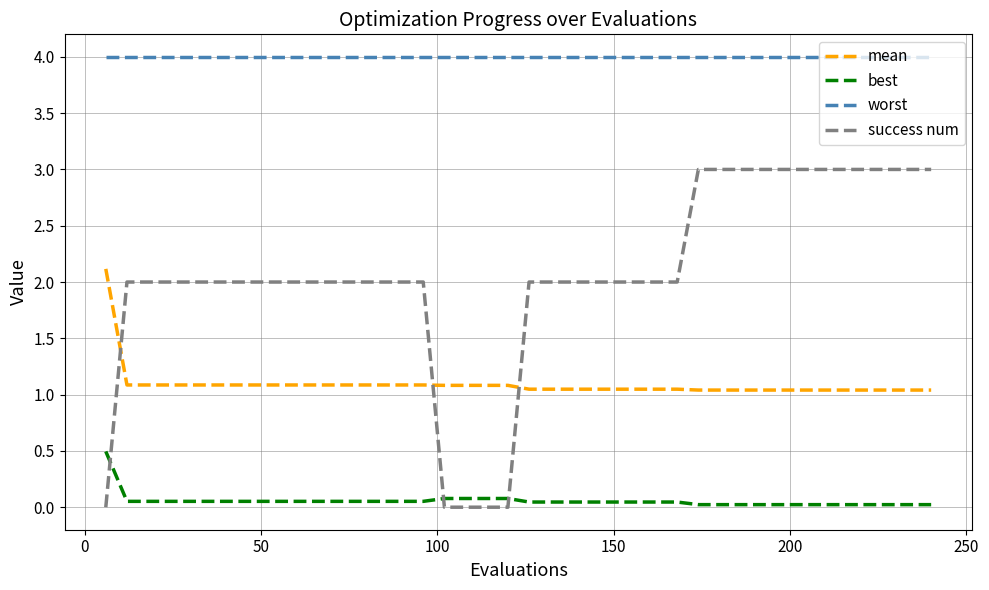

Which series has the largest total across all categories?

worst